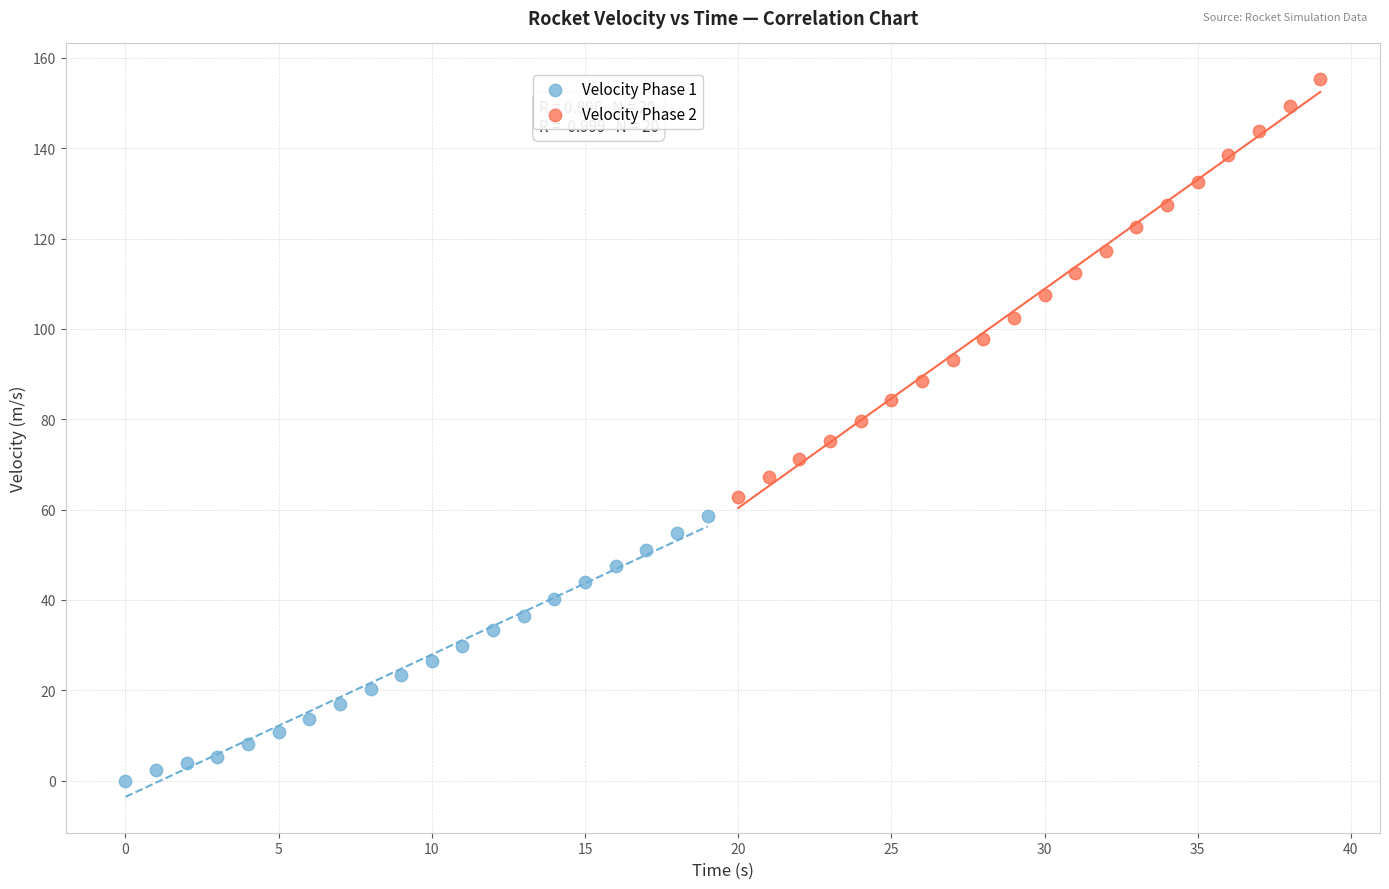

Which series contains the highest Y value?

Velocity Phase 2